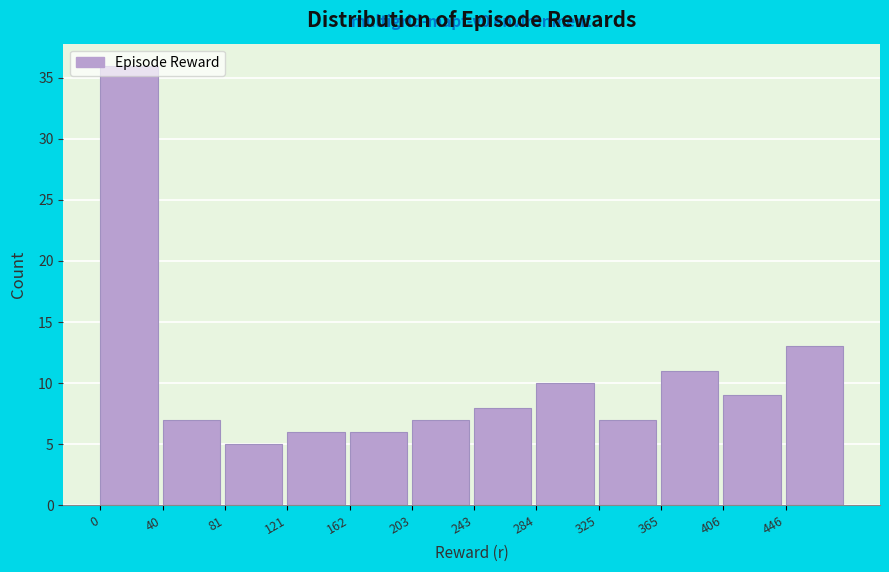

Which range on the x-axis has the tallest bar?

0 to 40